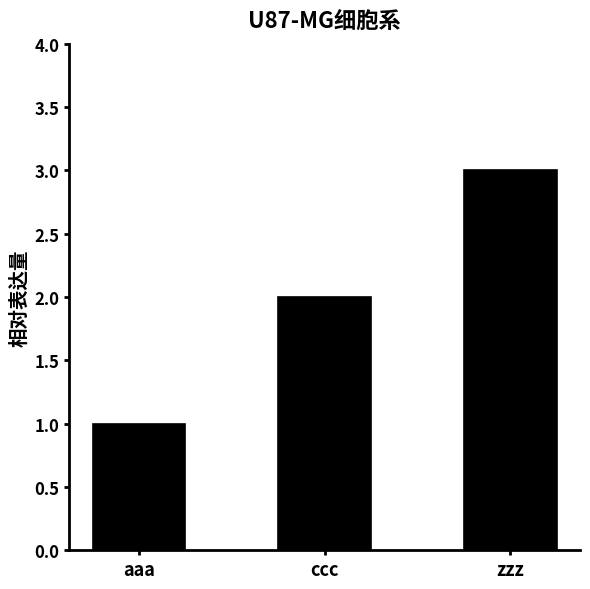

What is the value of the 1st bar from the left?

1